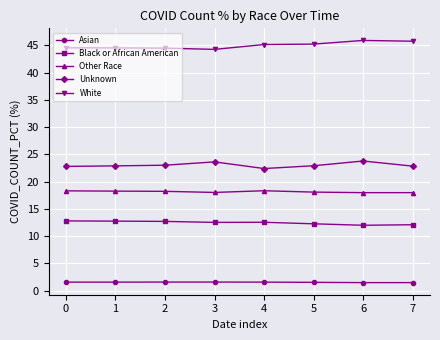

Rank the series by their maximum value, from highest to lowest.

White, Unknown, Other Race, Black or African American, Asian